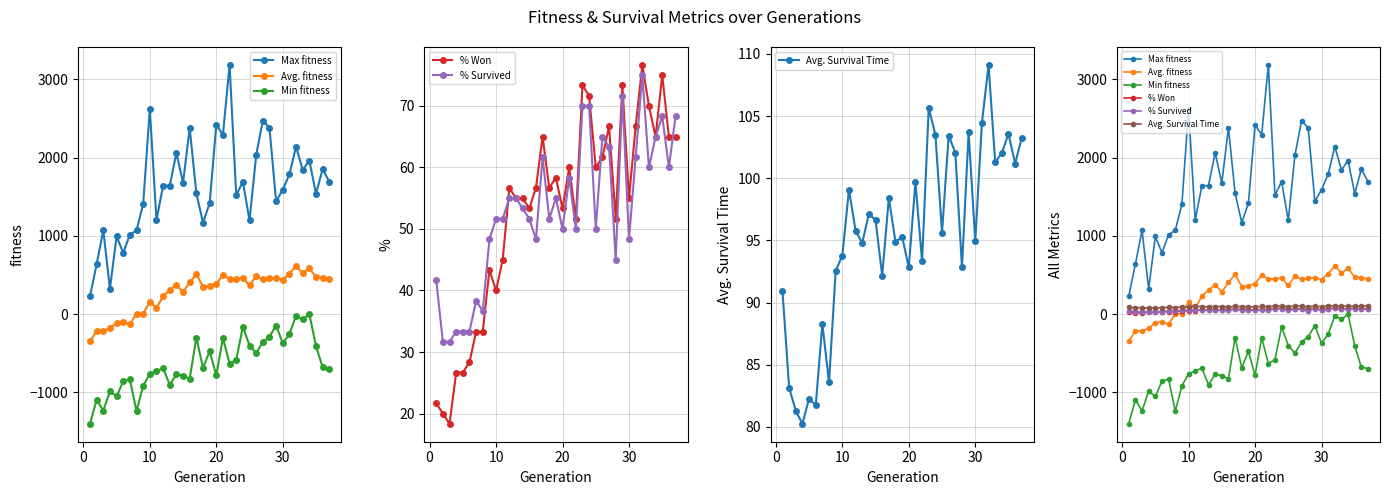

The Avg. Survival Time series shows 57.9 at 14. True or false?

False